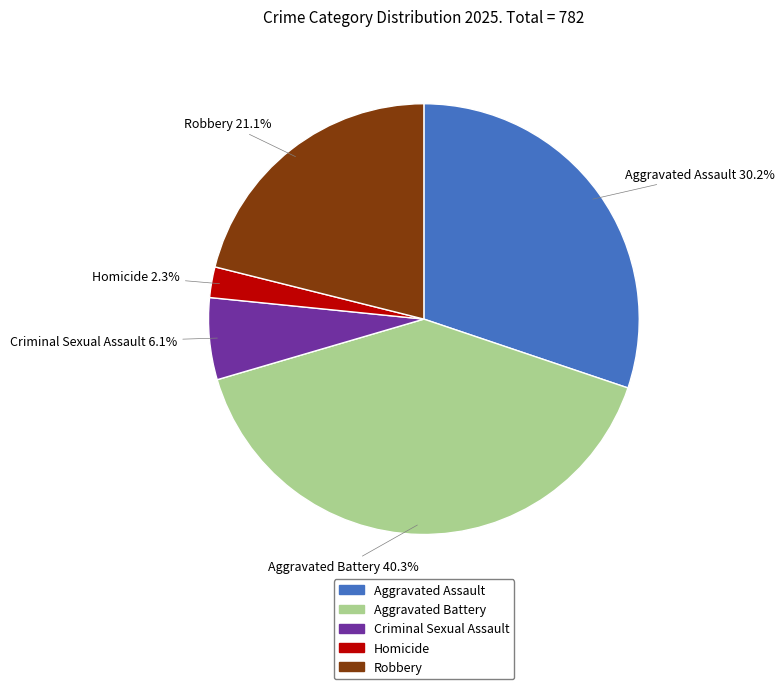

How many slices are in this pie chart?

5